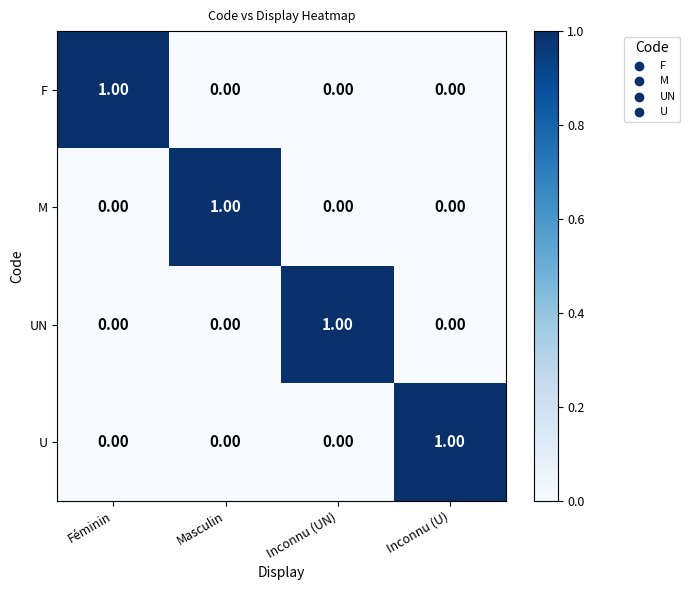

At how many categories does at least one series exceed 0?

4